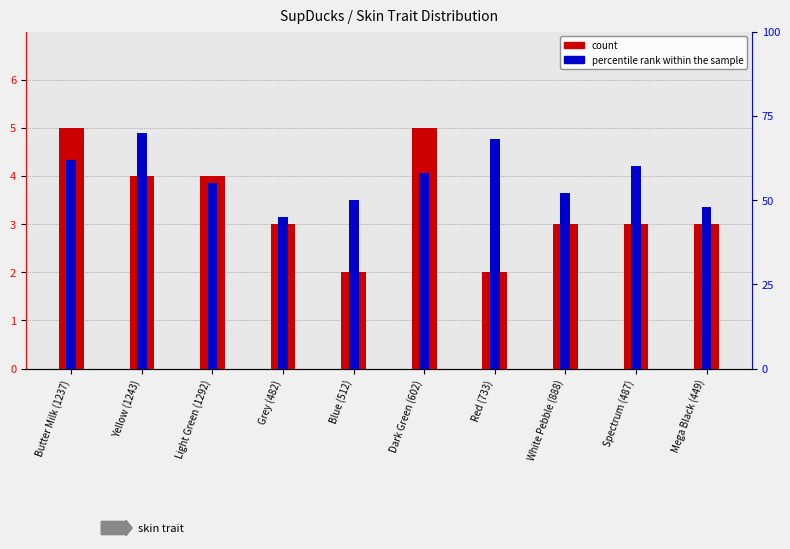

How many values in the count series are below 3?

2